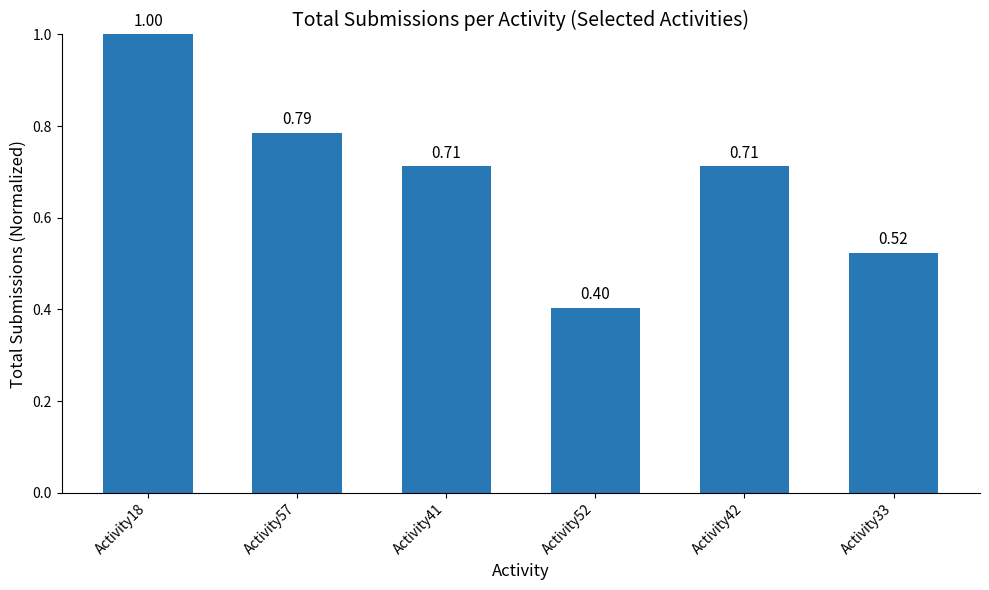

What is the sum of all values?

4.1